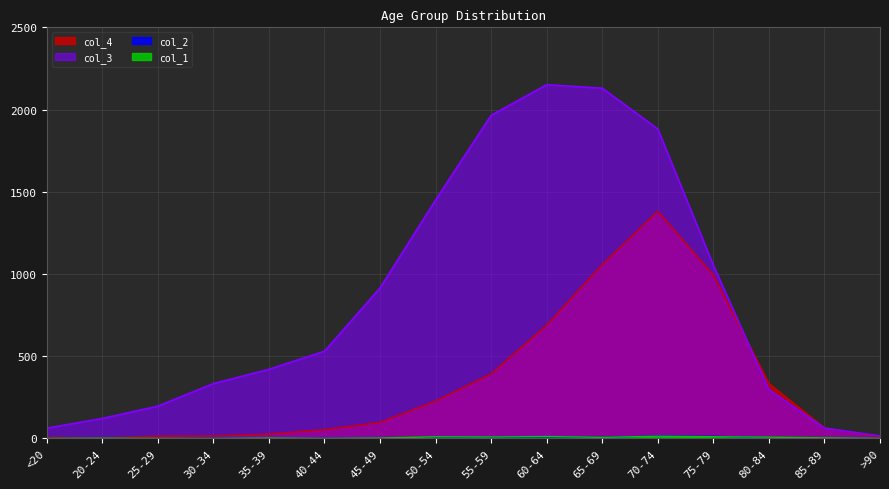

True or false: col_2 and col_4 cross at least once.

False